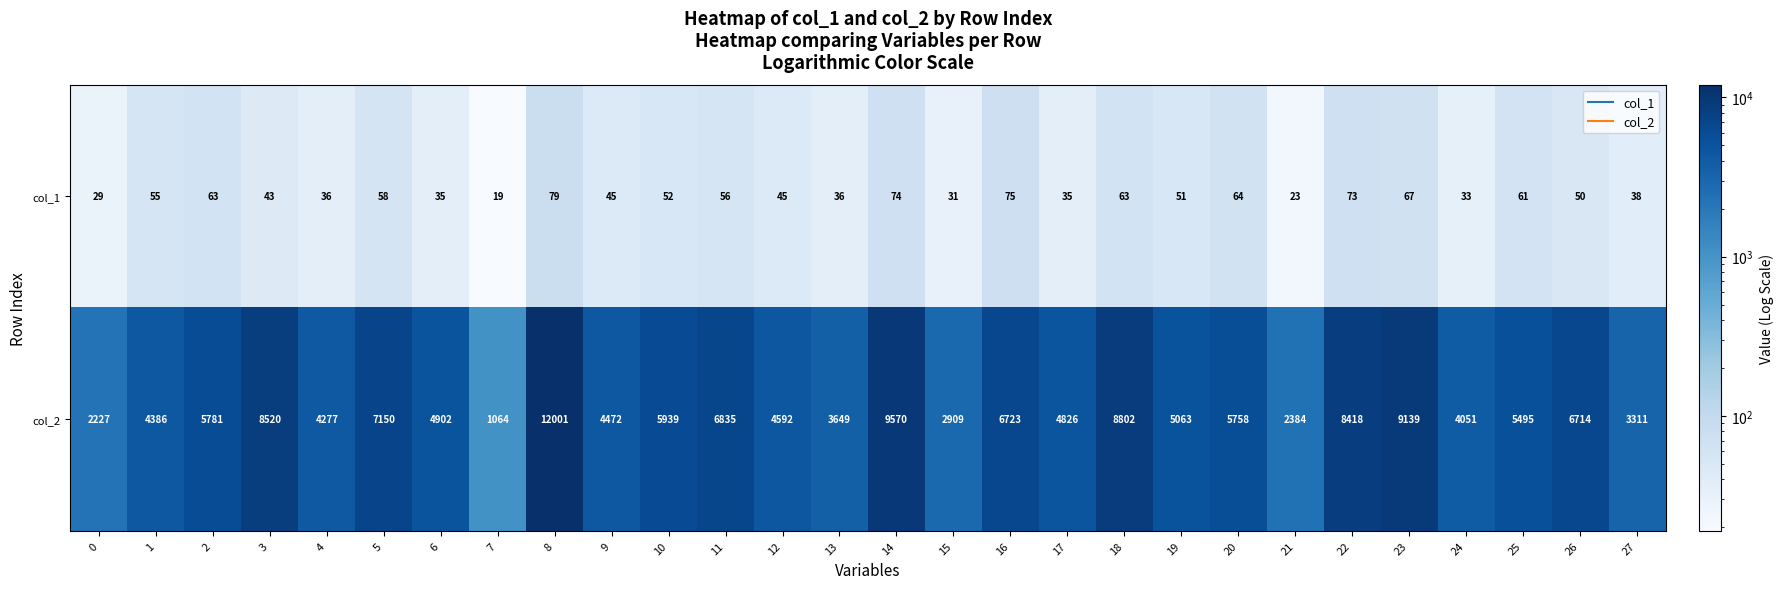

What is the average value of the col_2 series?

5677